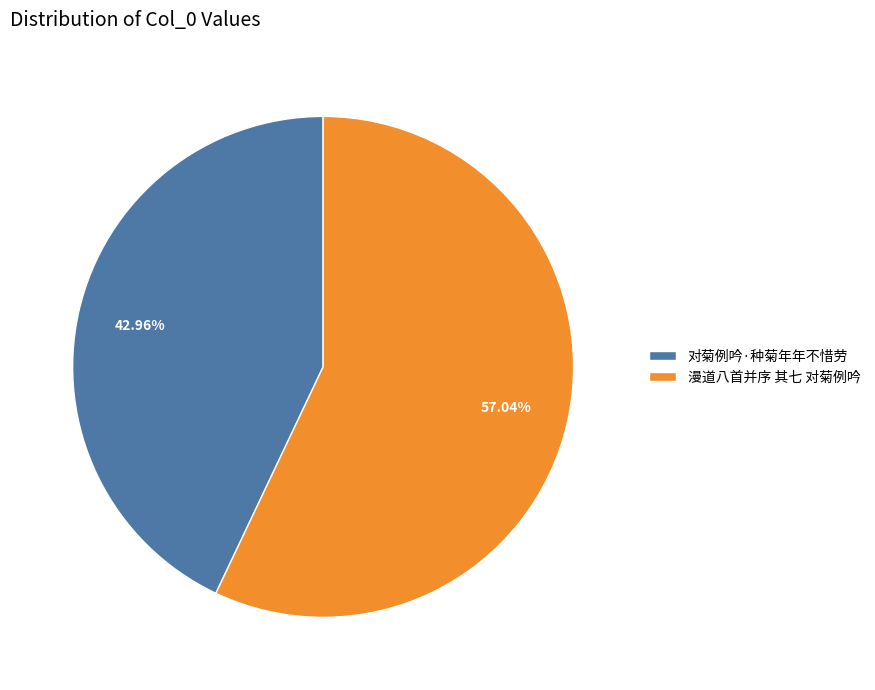

To the nearest percent, what is the difference between the largest and smallest slice percentages?

14%